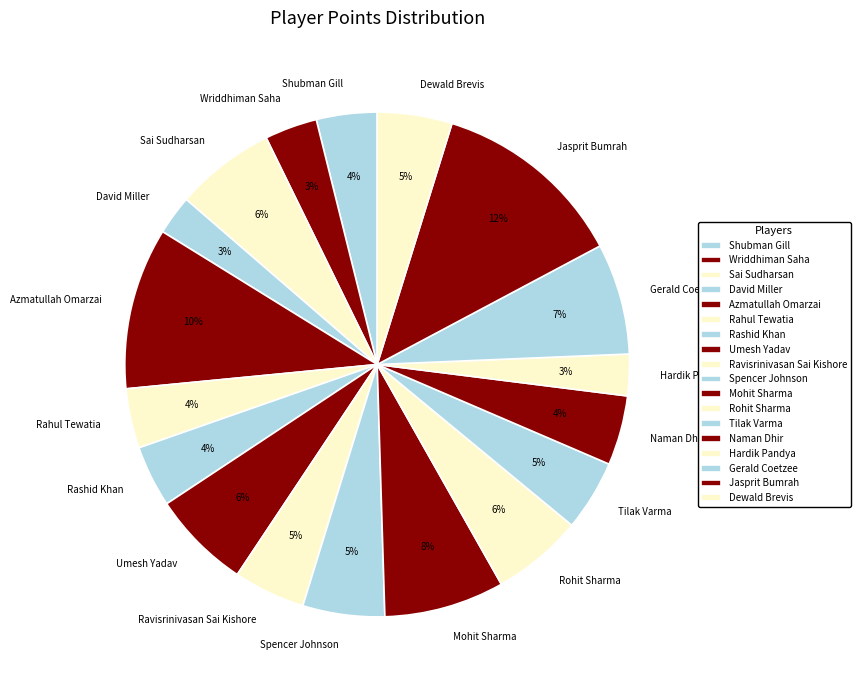

How many slices are in this pie chart?

18